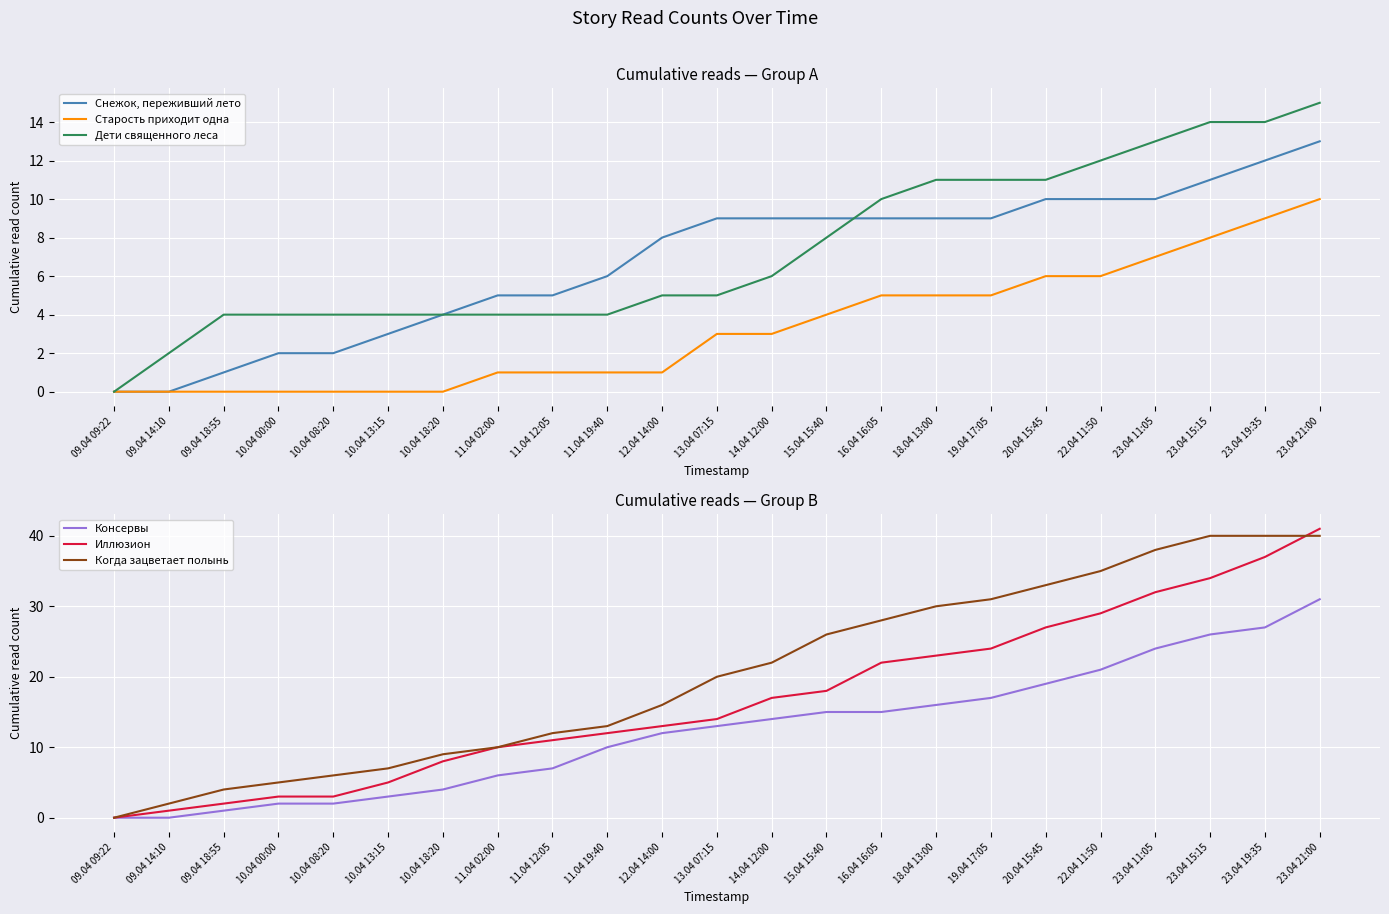

What is the label of the 16th point from the left?

18.04 13:00